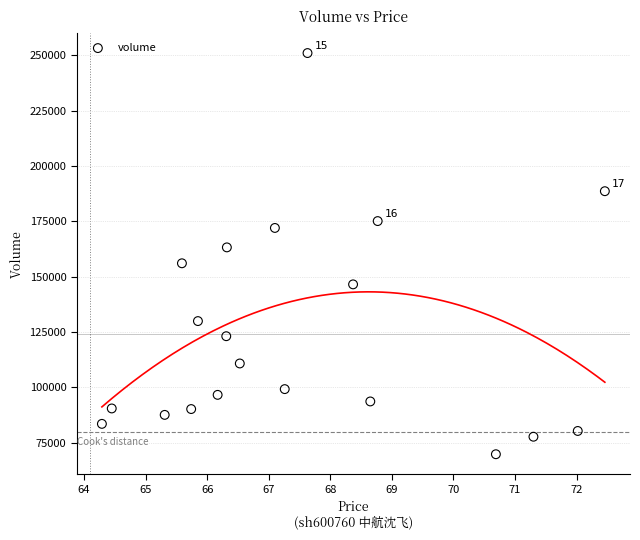

What is the range of Y values (max minus min)?

181227